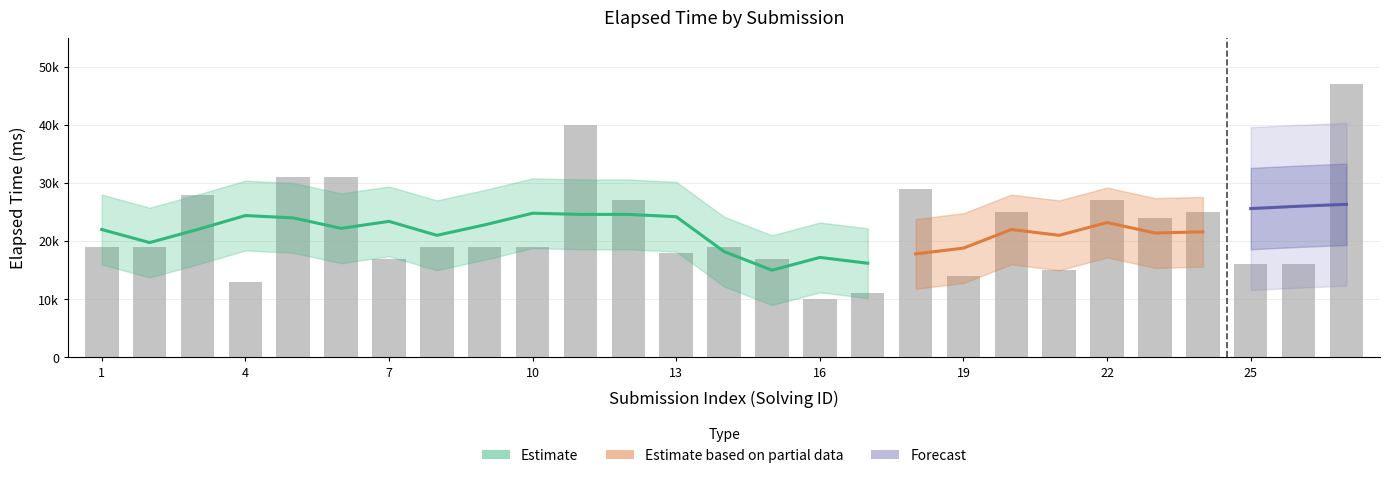

What is the greatest value displayed?

47000